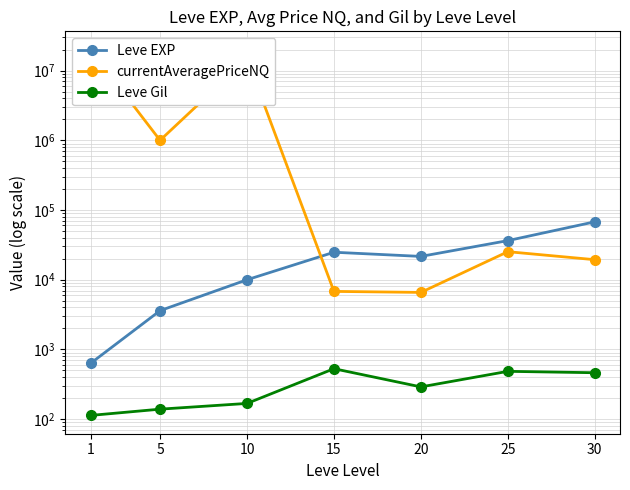

What are all the series names shown in the legend?

Leve EXP, currentAveragePriceNQ, Leve Gil